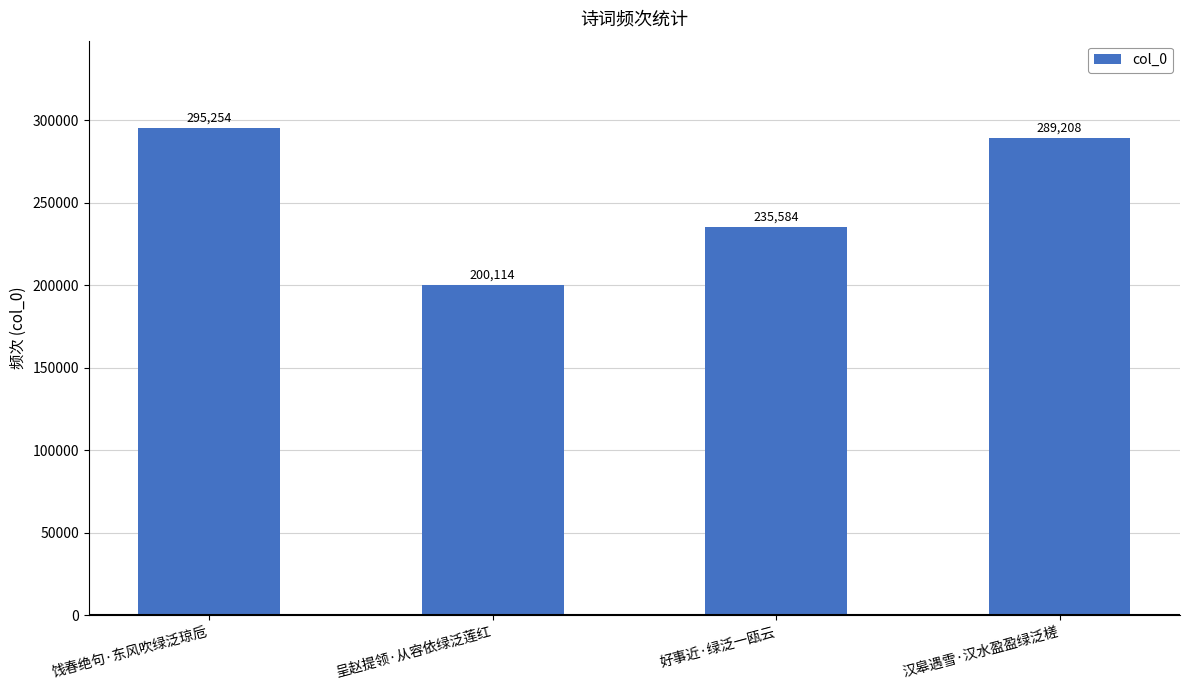

What is the smallest value displayed?

200114